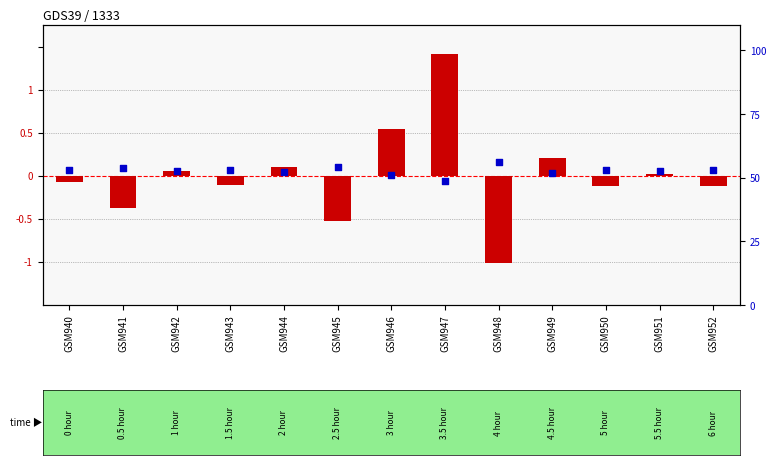

Which series has the widest spread of Y values?

log ratio